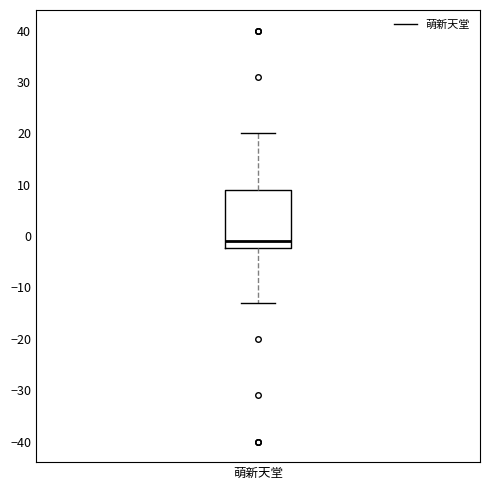

Read this box plot against the y-axis: the position of the median line, the range covered by the box, and the ends of both whiskers. The values are not printed on the chart, so give them approximately, as read against the axis.

median -1, box -2 to 9, whiskers -13 to 20